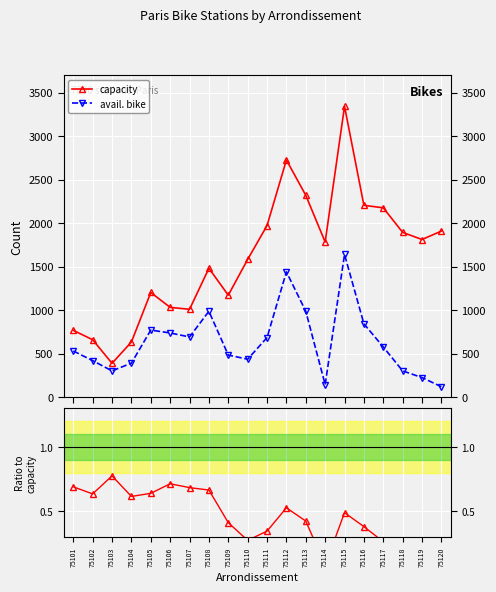

What is the difference between the maximum and minimum values in the capacity series?

2953